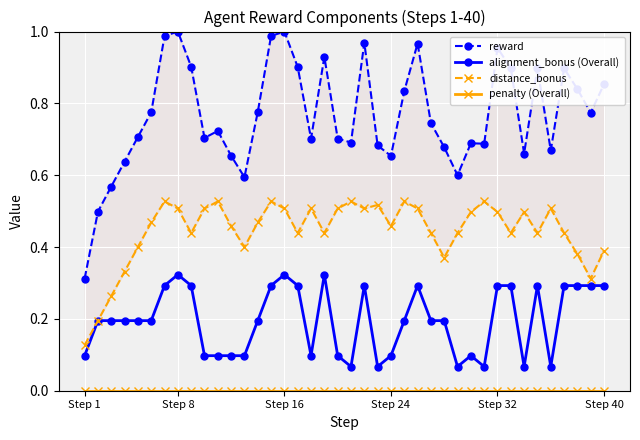

True or false: alignment_bonus (Overall) has more than 1 interior local peaks.

True